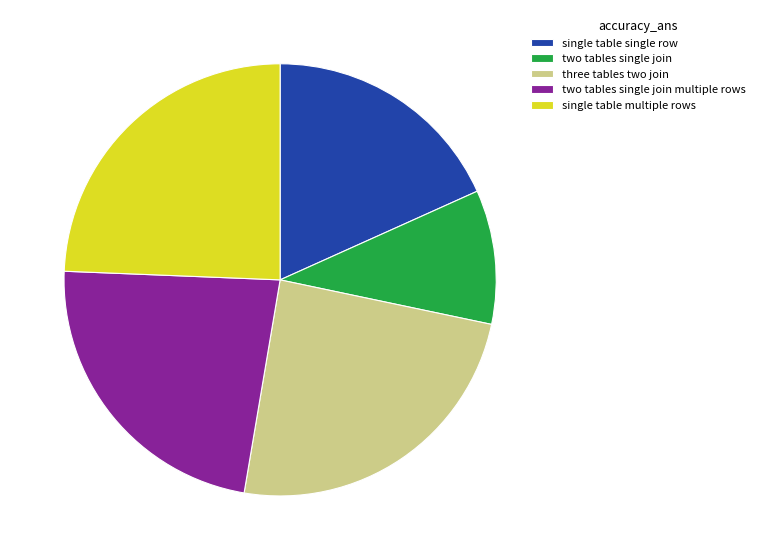

Which slice is the smallest?

two tables single join